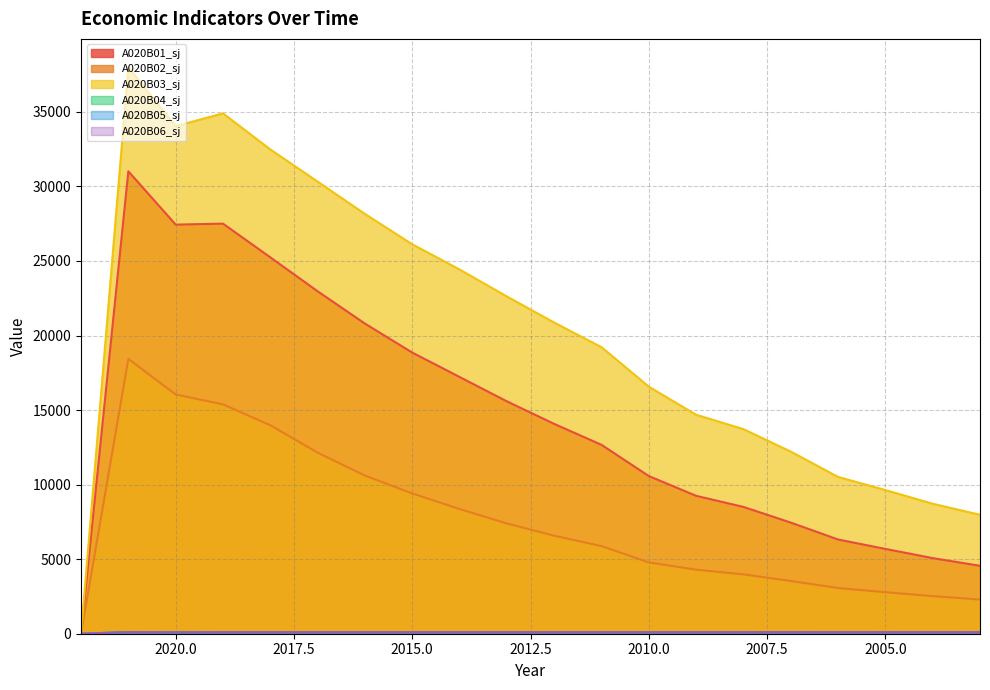

True or false: A020B02_sj and A020B04_sj intersect in this chart.

False